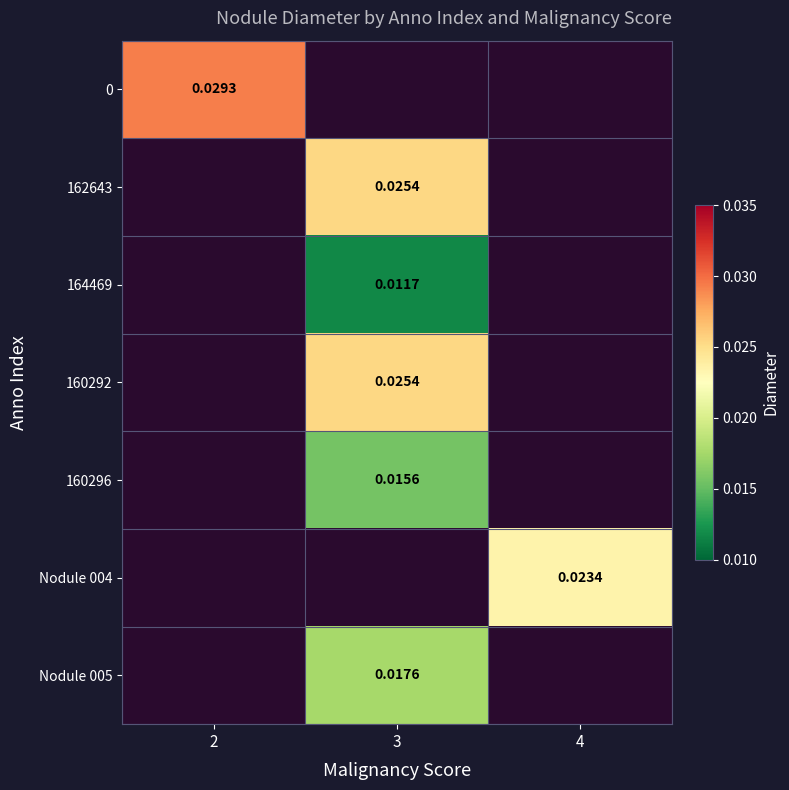

Is the value of 160296 at 3 greater than the value of 160292 at 3?

No